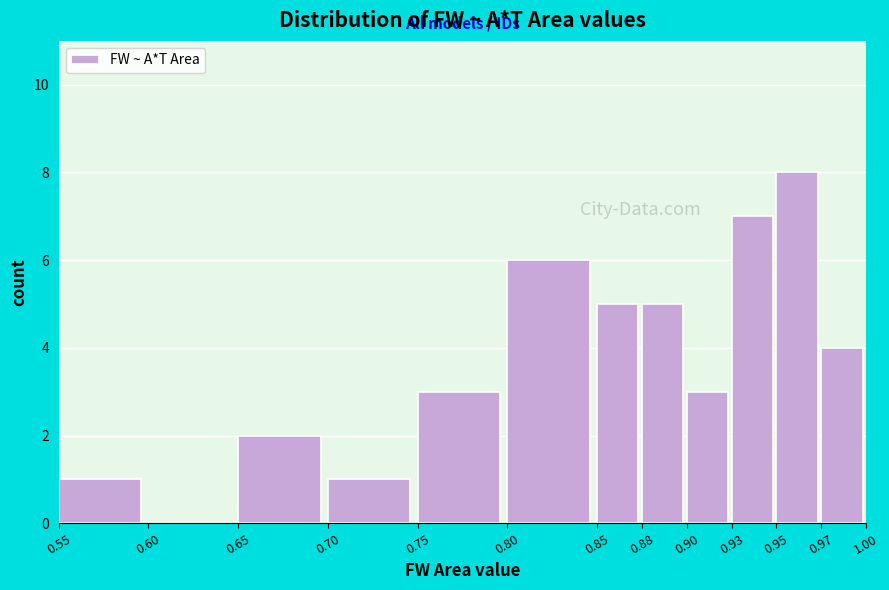

Reading right to left, list all the values displayed in this chart.

0.97=4	0.95=8	0.93=7	0.90=3	0.88=5	0.85=5	0.80=6	0.75=3	0.70=1	0.65=2	0.60=0	0.55=1